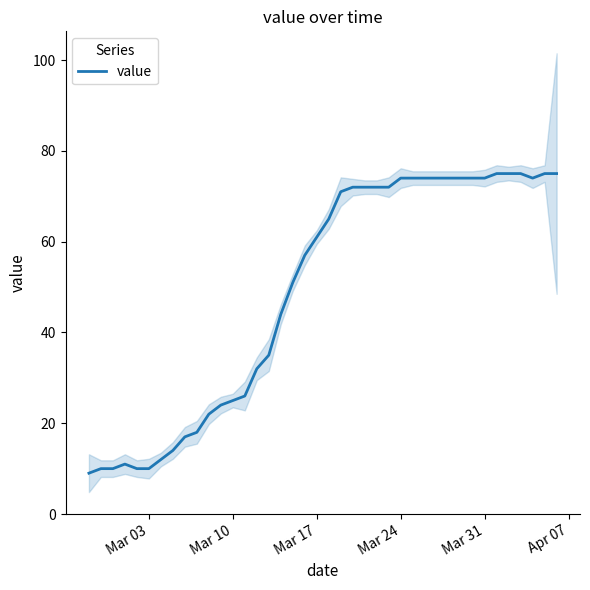

What is the lowest value of the value series?

9